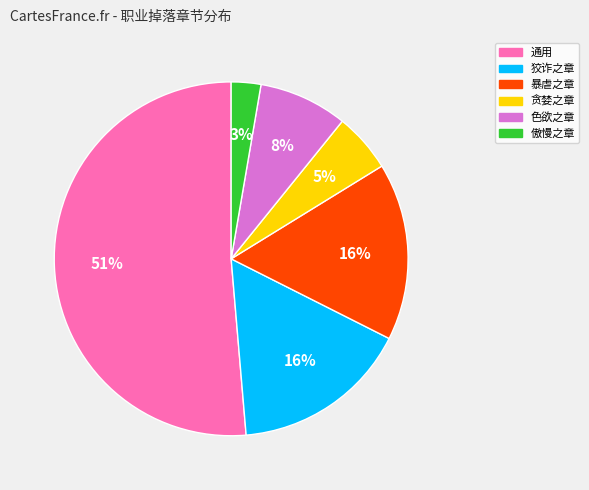

Which slice is the smallest?

傲慢之章